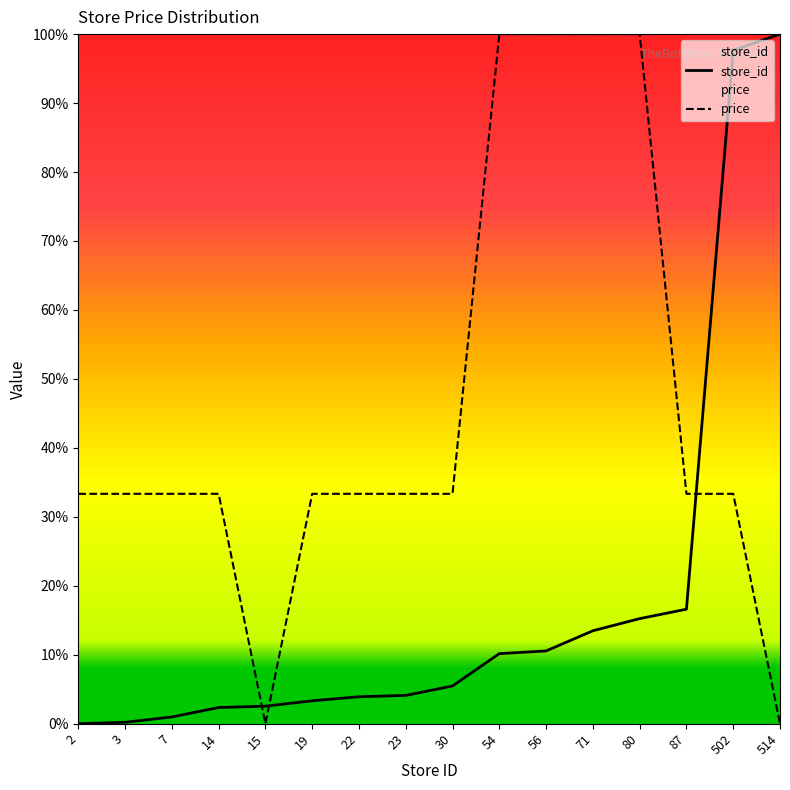

True or false: store_id has a value of 3.3 at 19.

True